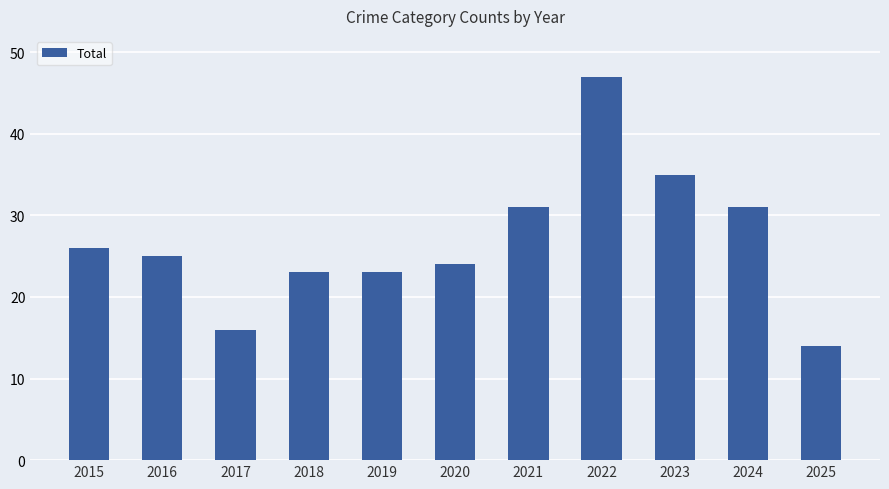

What is the approximate value at 2021, to the nearest 10?

30